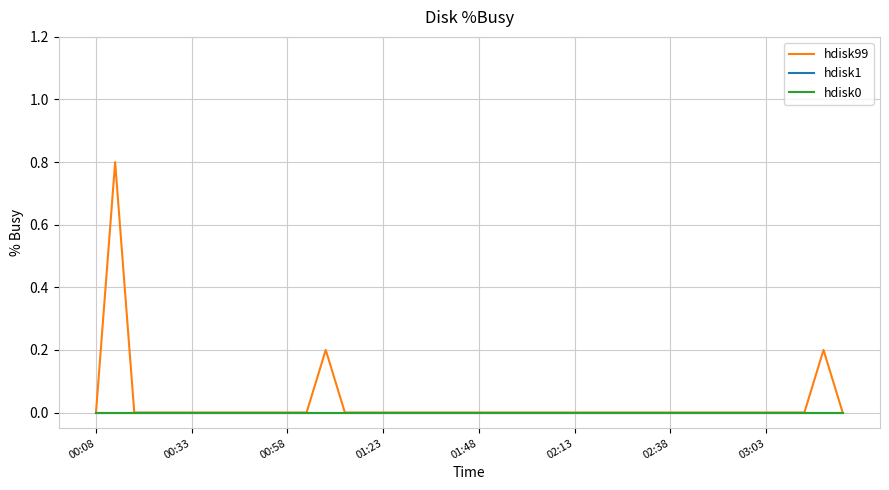

Does the chart have visible grid lines?

Yes